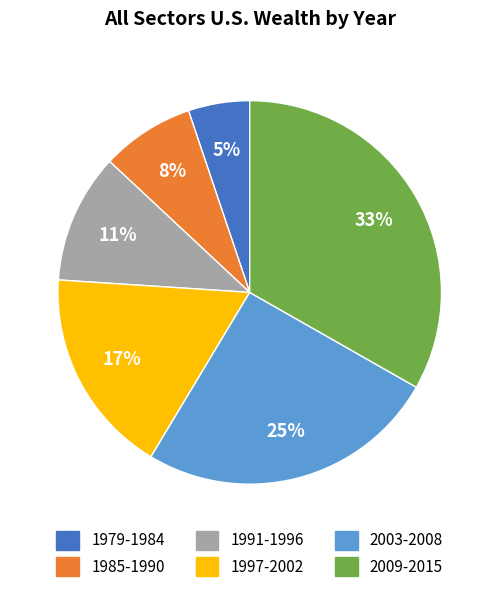

Which has a higher value, 2009-2015 or 1979-1984?

2009-2015